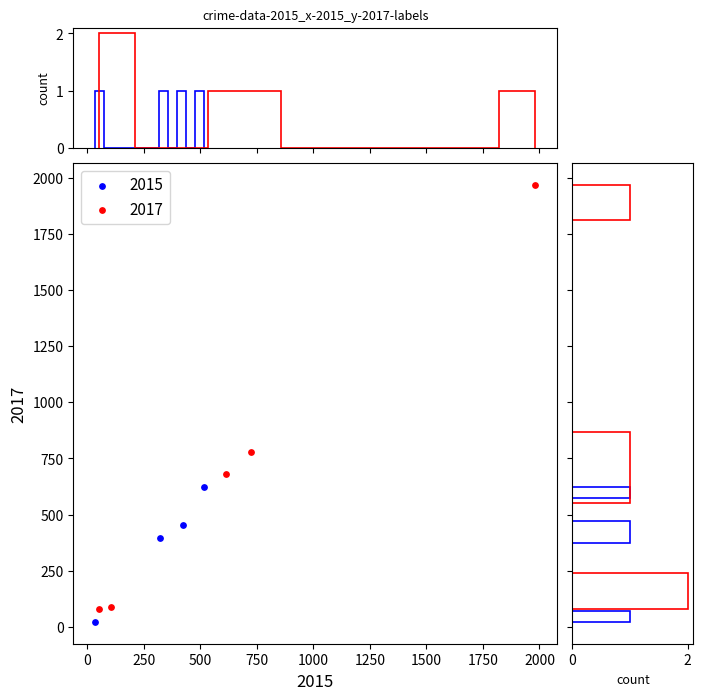

Which series contains the highest Y value?

2017